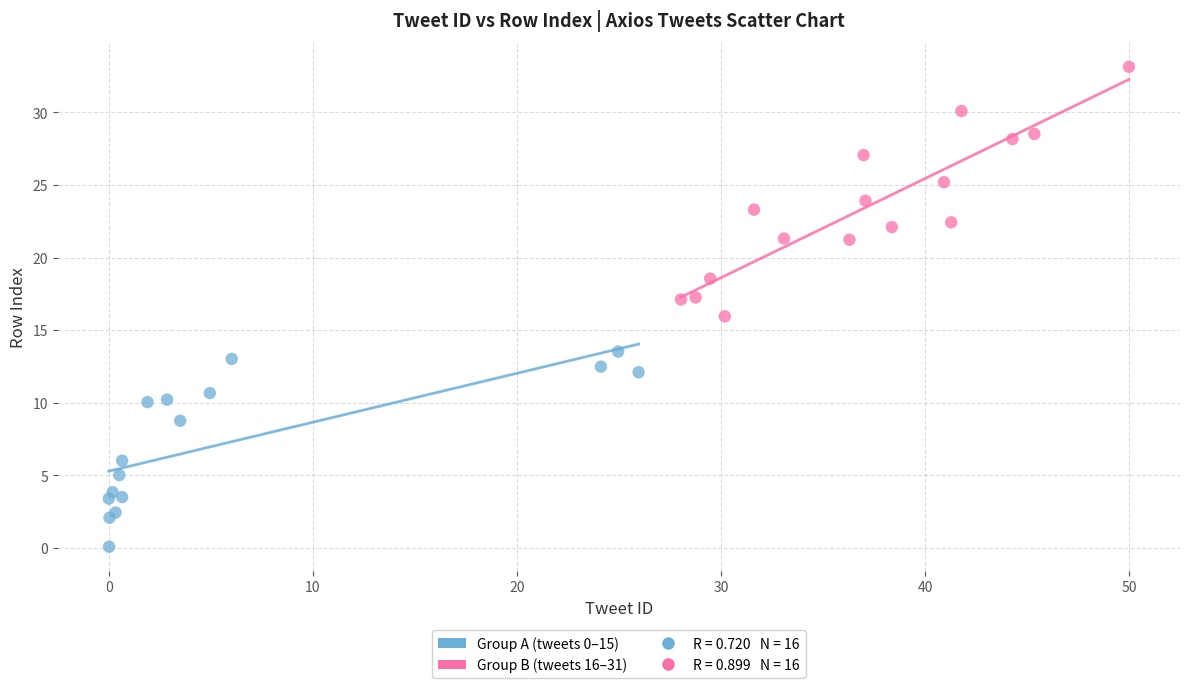

Which series has the largest Y range (max minus min)?

Group B (tweets 16–31)